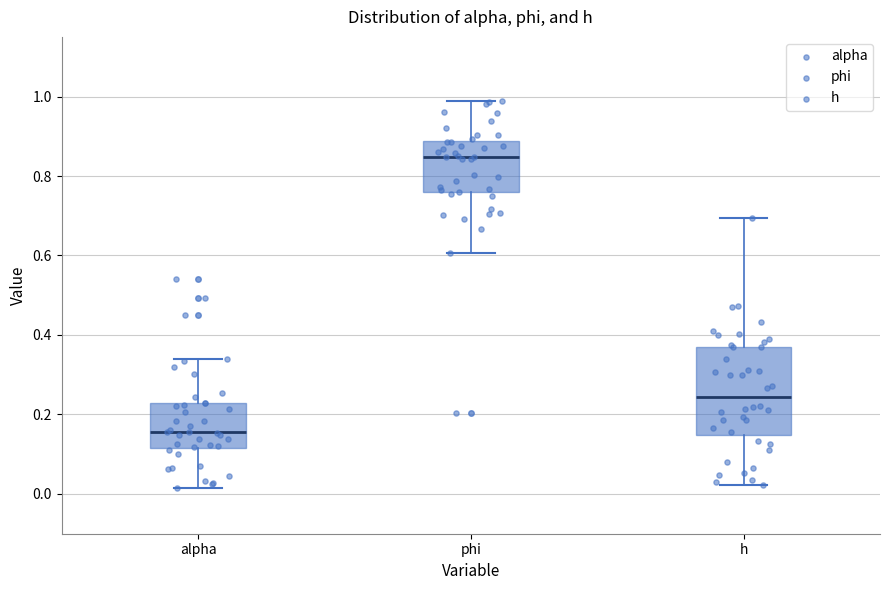

Where is the lower edge of the box for alpha on the y-axis? The values are not printed on the chart, so give them approximately, as read against the axis.

0.12